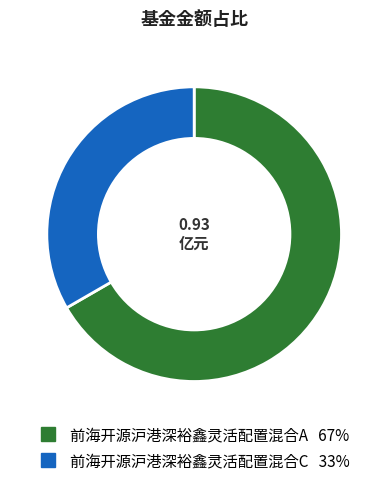

Which slice is the smallest?

前海开源沪港深裕鑫灵活配置混合C